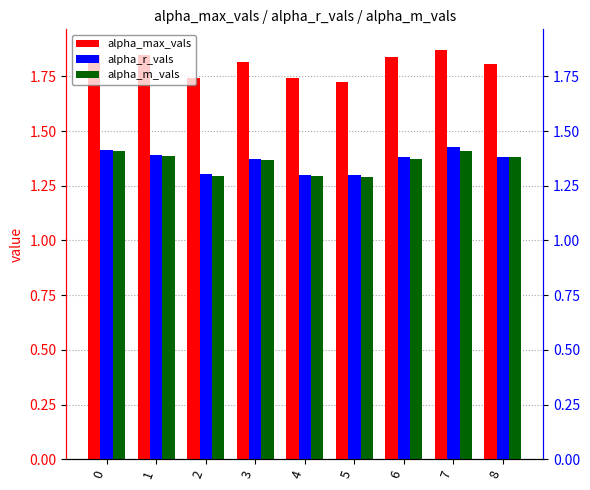

What is the sum of all alpha_max_vals values?

16.2